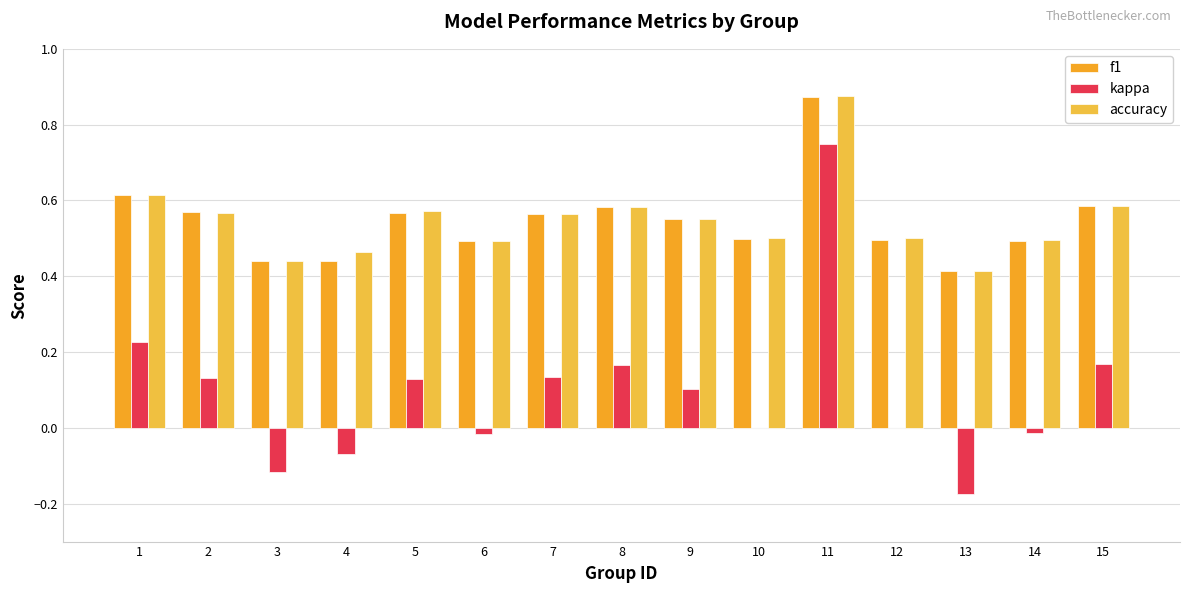

Reading left to right, what are all the values shown in this chart?

f1: 0.6	0.6	0.4	0.4	0.6	0.5	0.6	0.6	0.6	0.5	0.9	0.5	0.4	0.5	0.6
kappa: 0.2	0.1	-0.1	-0.1	0.1	-0.0	0.1	0.2	0.1	0.0	0.8	0.0	-0.2	-0.0	0.2
accuracy: 0.6	0.6	0.4	0.5	0.6	0.5	0.6	0.6	0.6	0.5	0.9	0.5	0.4	0.5	0.6